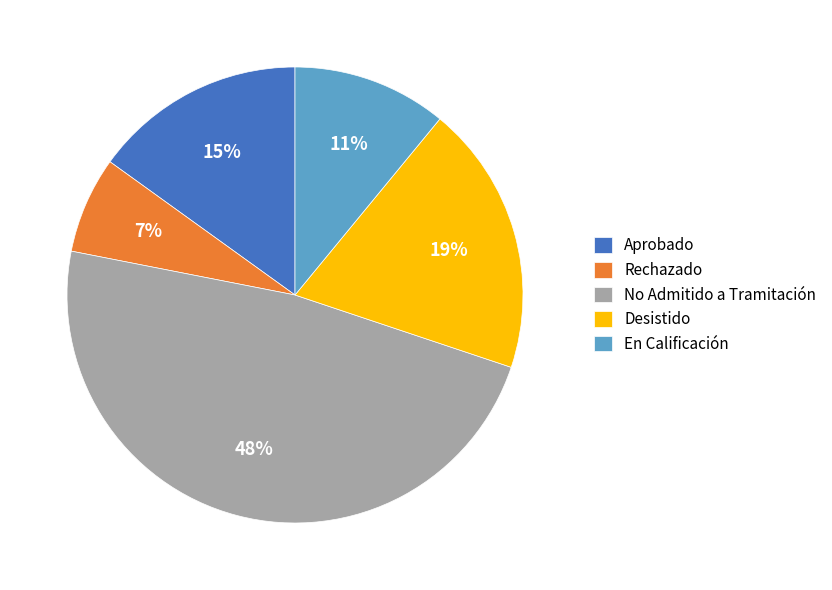

The Rechazado slice represents 1% of the pie. True or false?

False